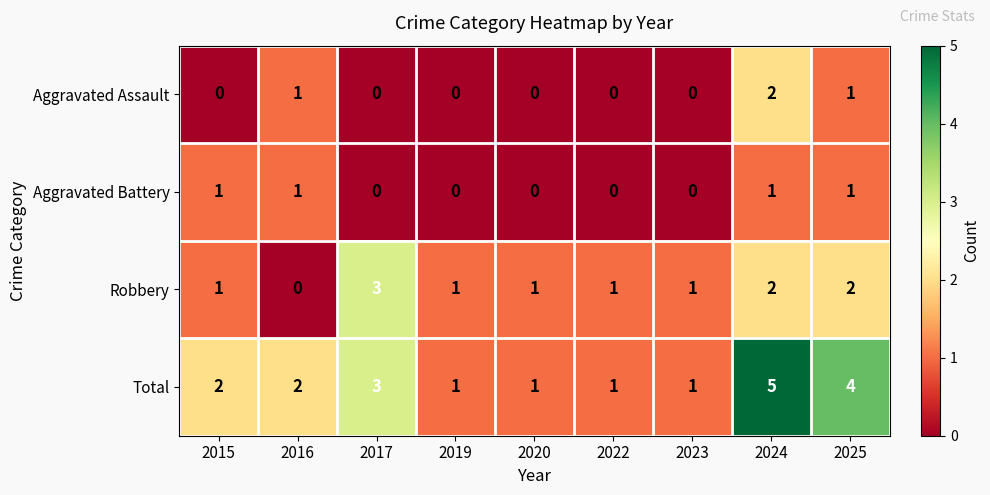

Which category has the lowest value in the Robbery series?

2016